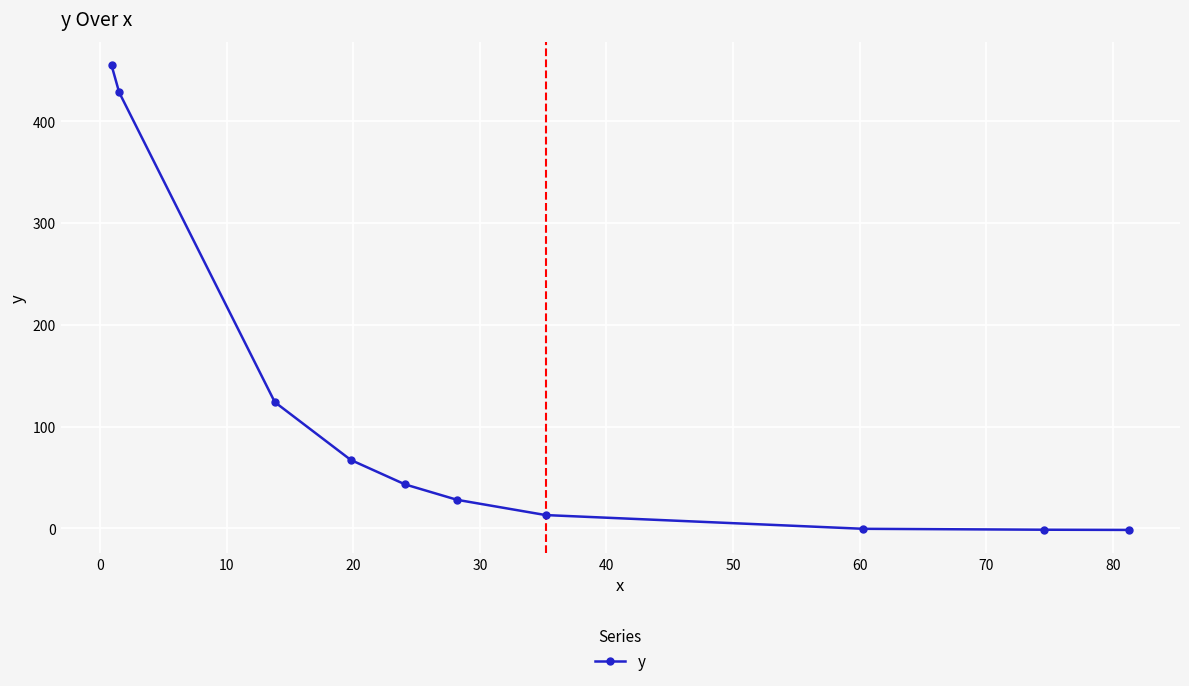

How many values exceed 43?

5